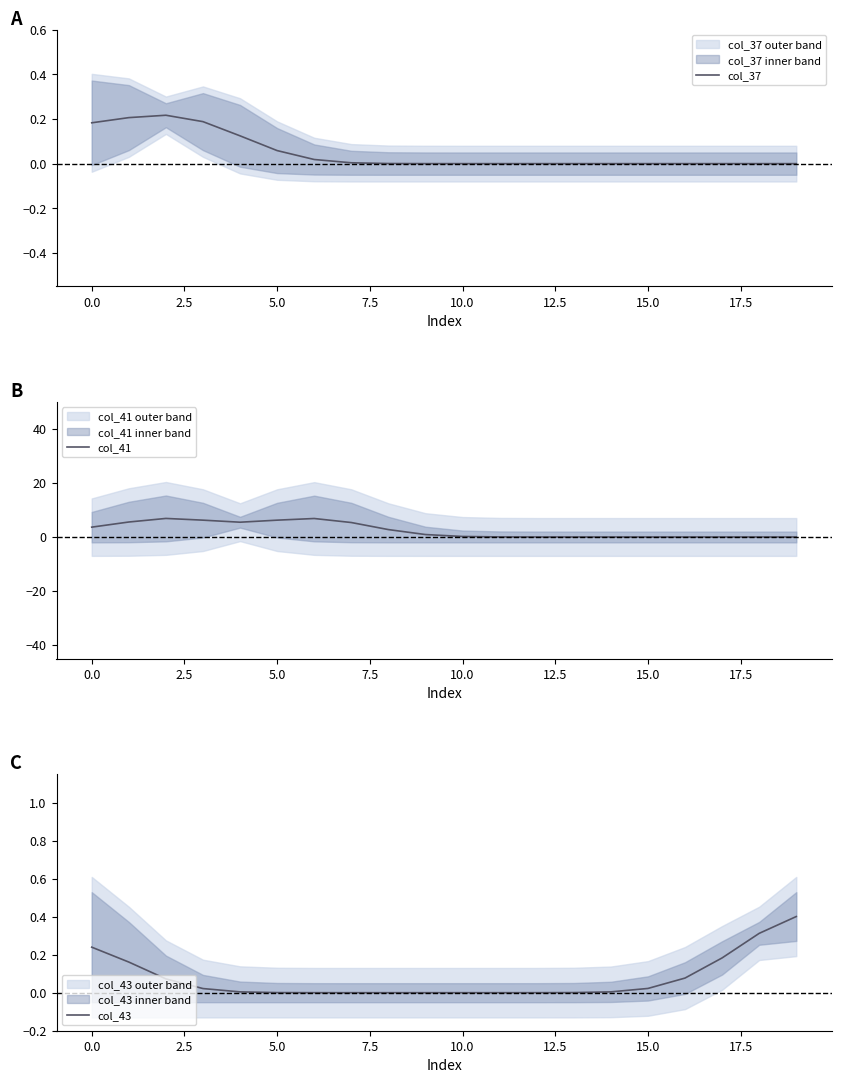

At 2.5, list the series in order from largest to smallest.

col_41, col_37, col_43